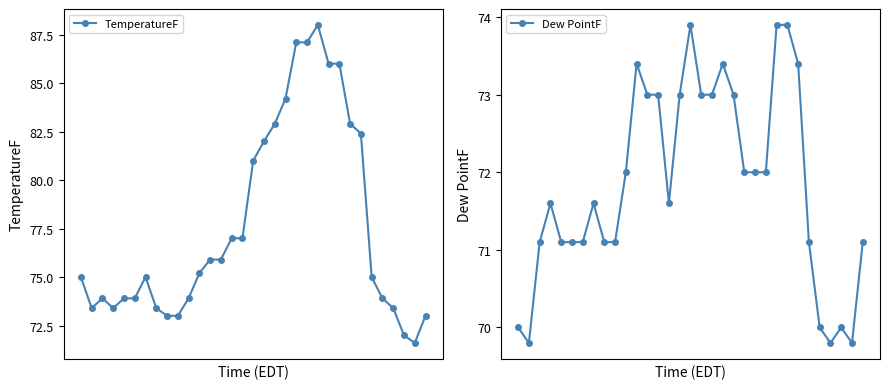

What is the total value across all series at 10?

145.9